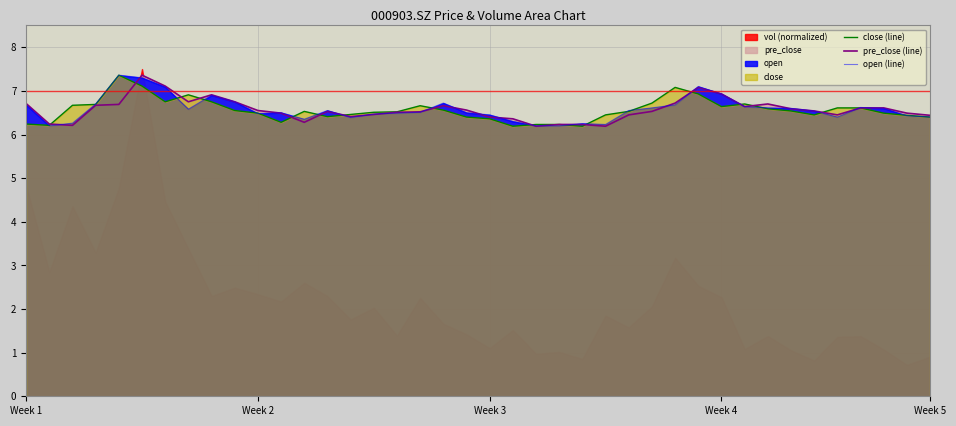

What is the highest value of the open (line) series?

7.4